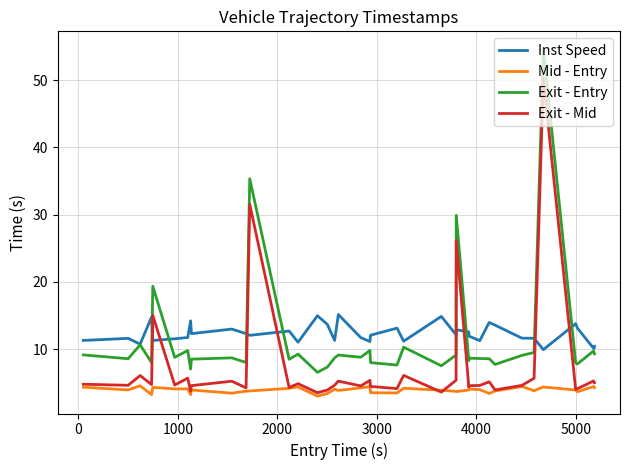

Rank the series by their maximum value, from highest to lowest.

Exit - Entry, Exit - Mid, Inst Speed, Mid - Entry